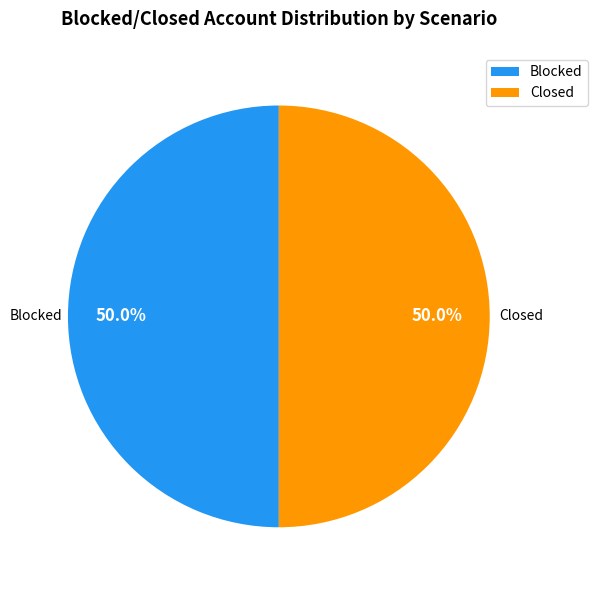

Do Blocked and Closed together represent more than half of the pie?

Yes